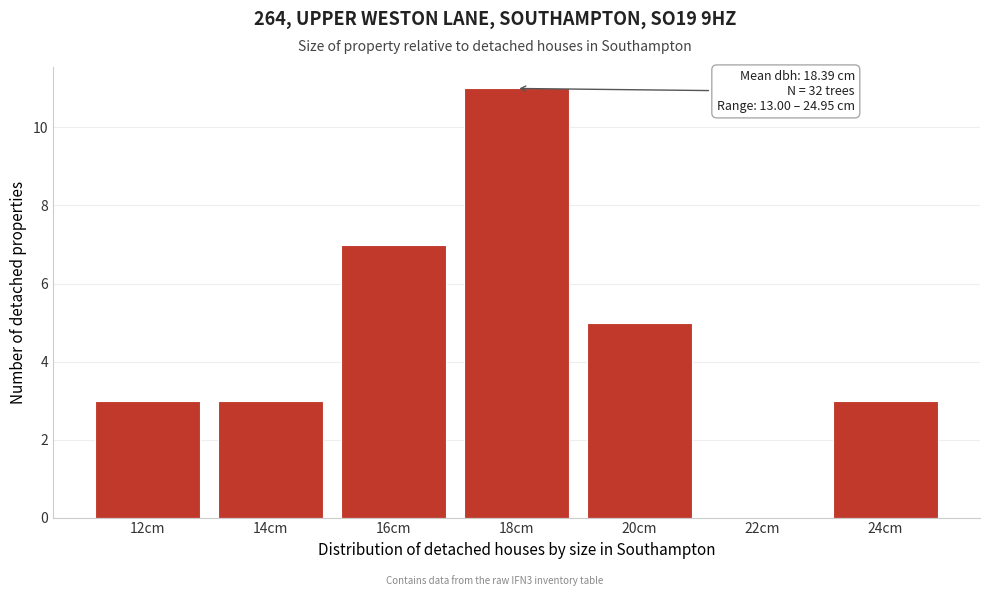

Reading left to right, what are all the values shown in this chart?

12cm=3	14cm=3	16cm=7	18cm=11	20cm=5	22cm=0	24cm=3